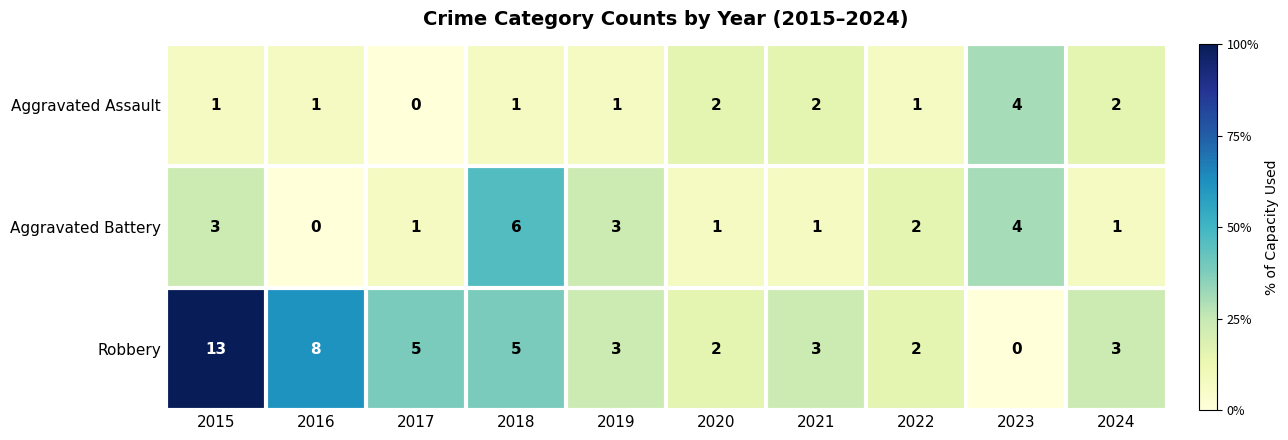

The Aggravated Assault series shows 3 at 2020. True or false?

False